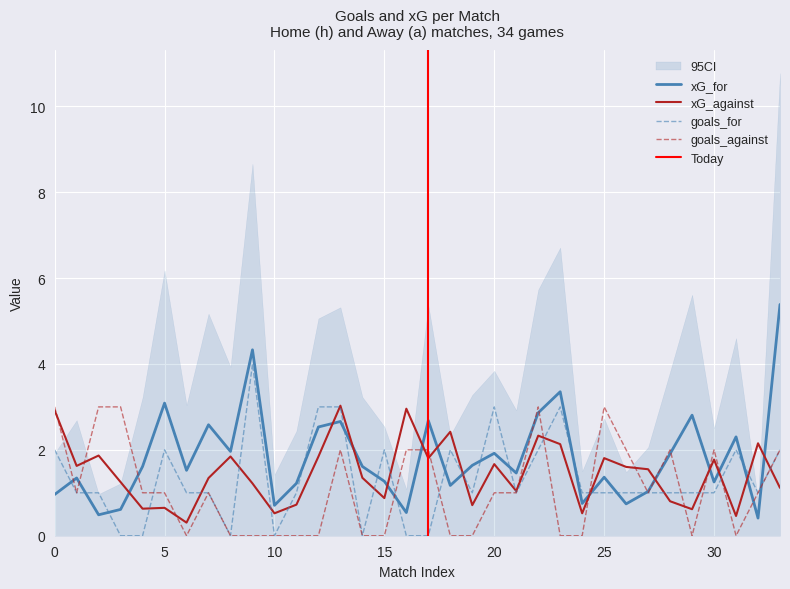

At 33, list the series in order from largest to smallest.

xG_for, goals_for, goals_against, xG_against